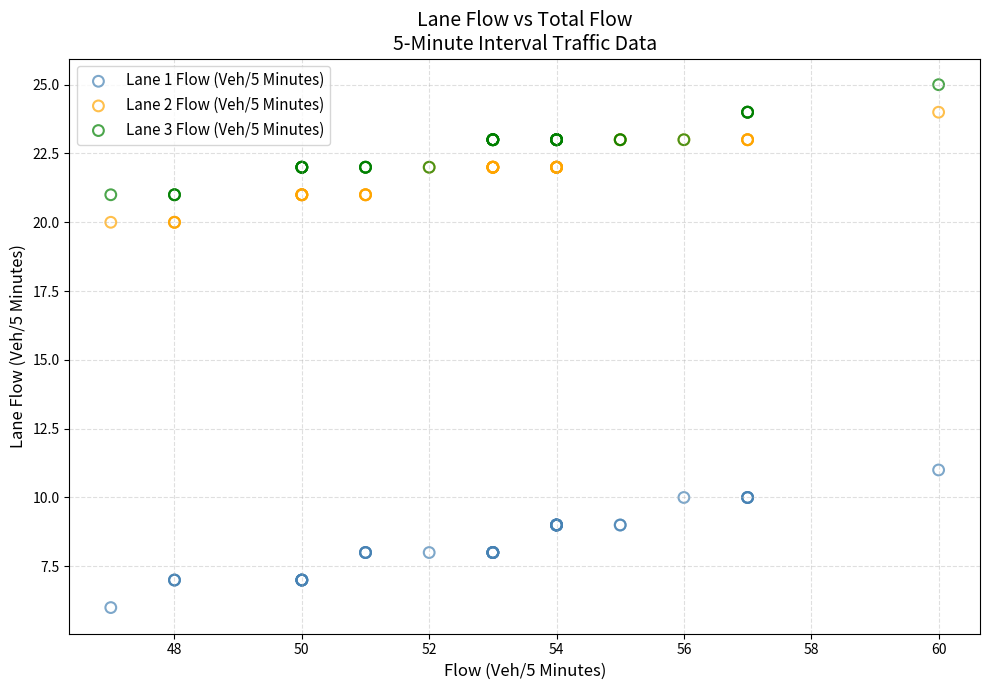

Across all series, what Y value is closest to 15?

11